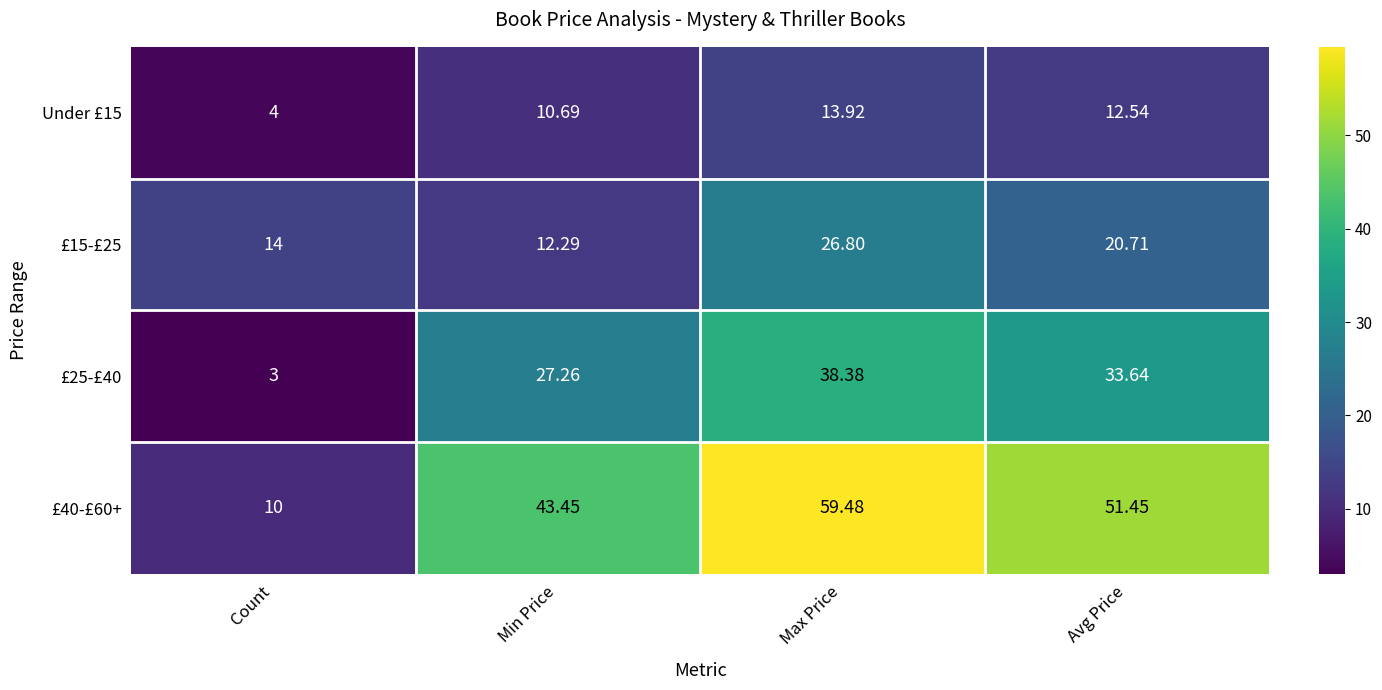

List the series in order of their peak value, highest first.

£40-£60+, £25-£40, £15-£25, Under £15